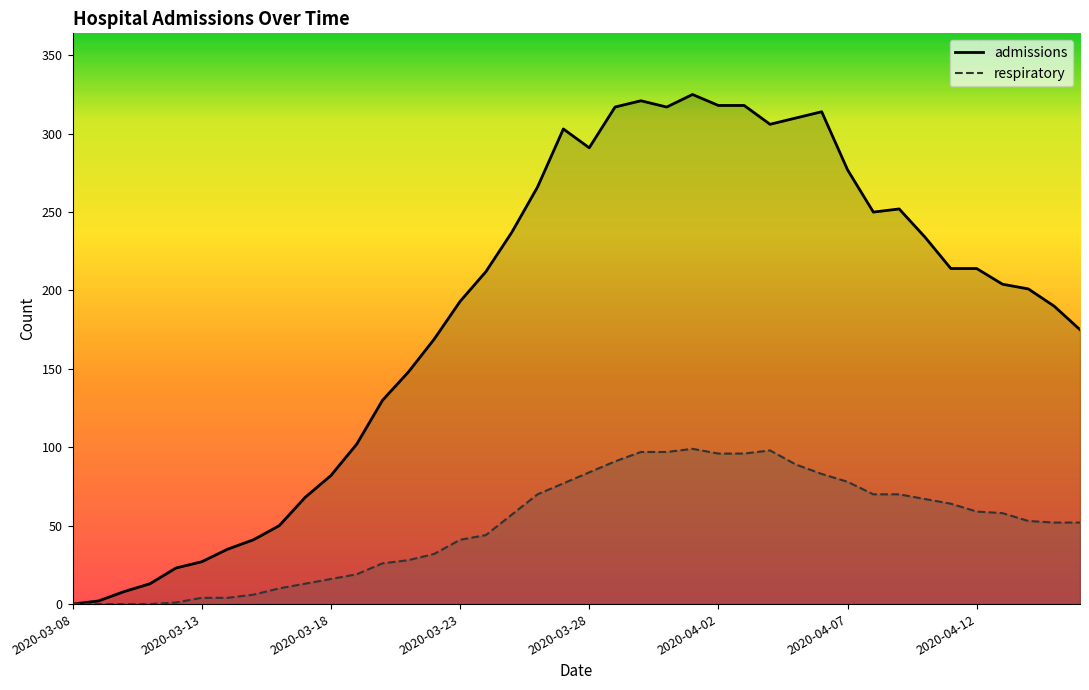

How many lines are shown in the chart?

2